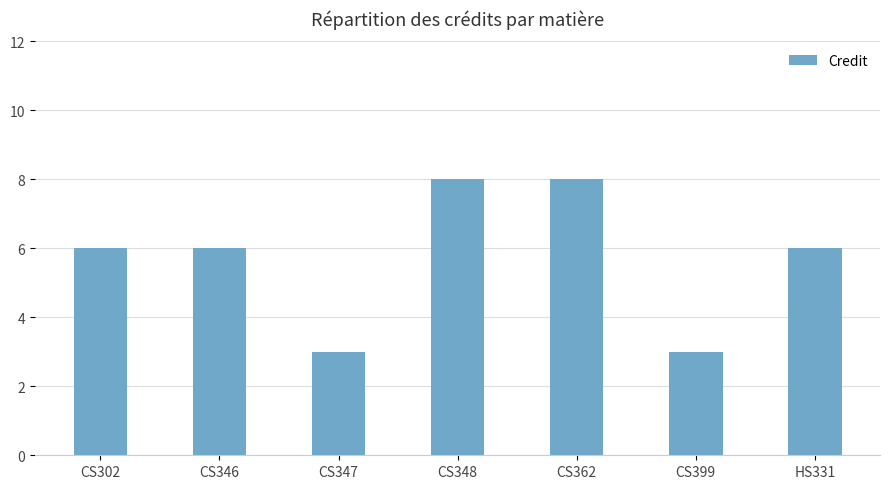

What is the label of the 6th bar from the right?

CS346